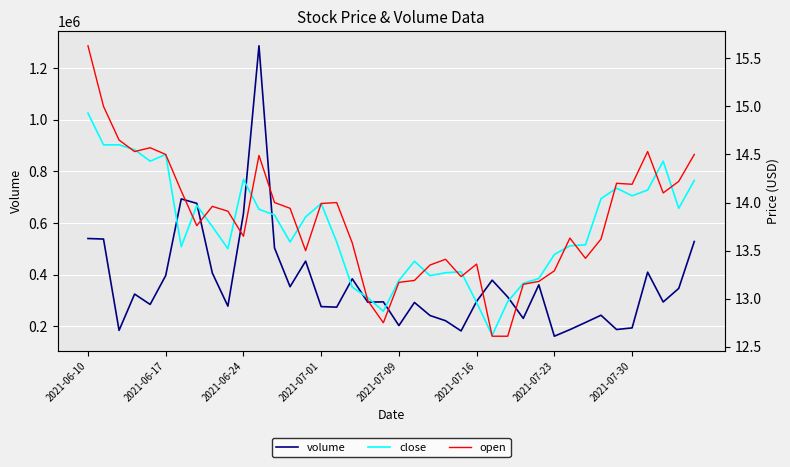

Is the value of close at 18 greater than the value of open at 37?

No